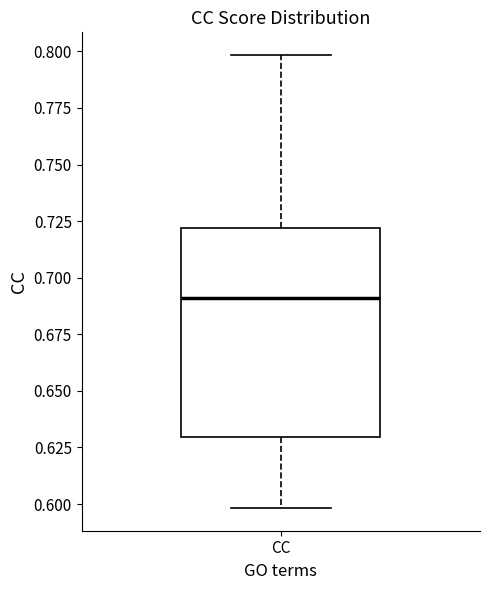

Transcribe this box plot: give where the median line is, the range the box spans, and where the two whiskers end, as read against the y-axis. The values are not printed on the chart, so give them approximately, as read against the axis.

median 0.69, box 0.63 to 0.72, whiskers 0.60 to 0.80